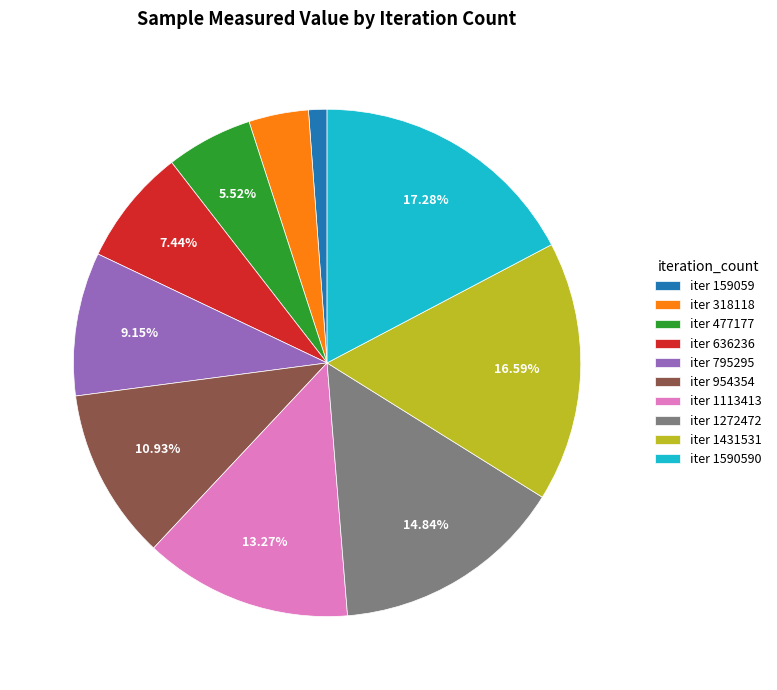

What is the smallest slice in the pie chart?

iter 159059